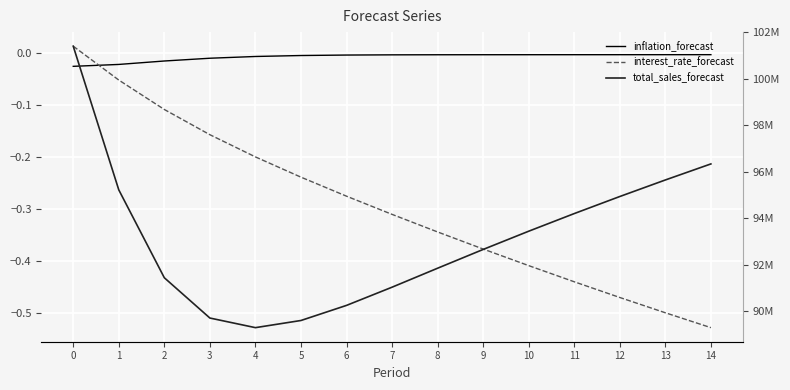

Rank the series by their maximum value, from lowest to highest.

inflation_forecast, interest_rate_forecast, total_sales_forecast